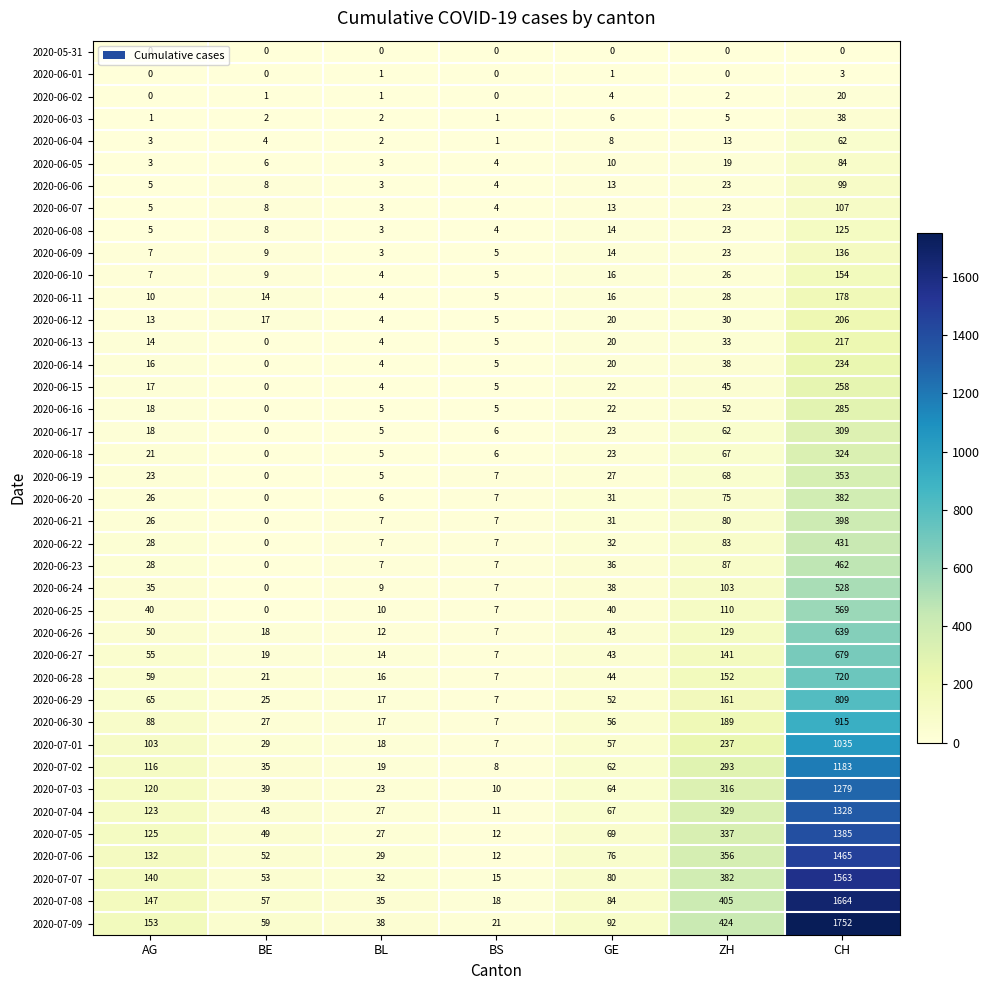

Which category has the highest value in the 2020-06-07 series?

CH